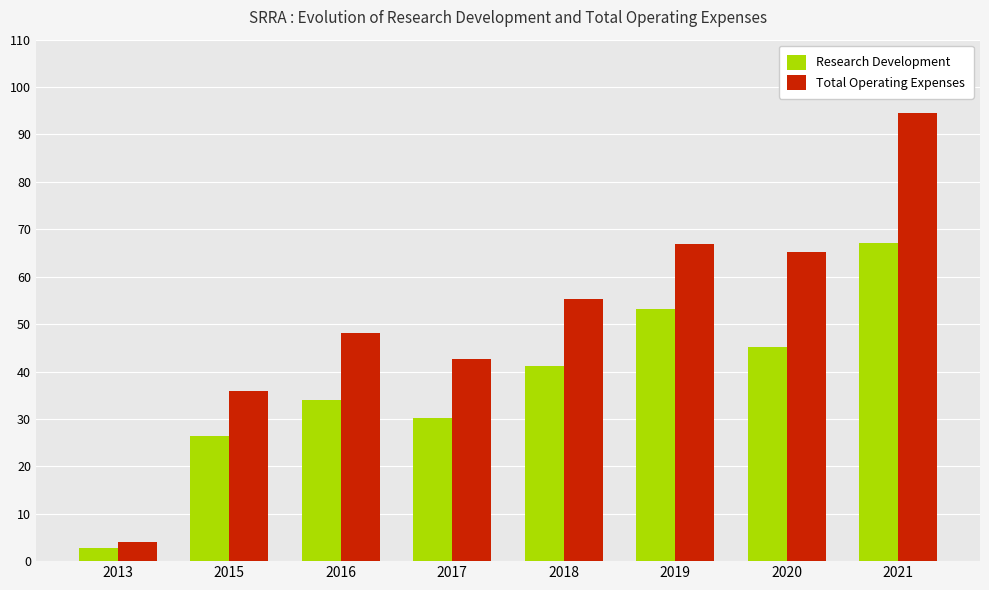

Is it true that Total Operating Expenses equals 42600 at 2017?

True